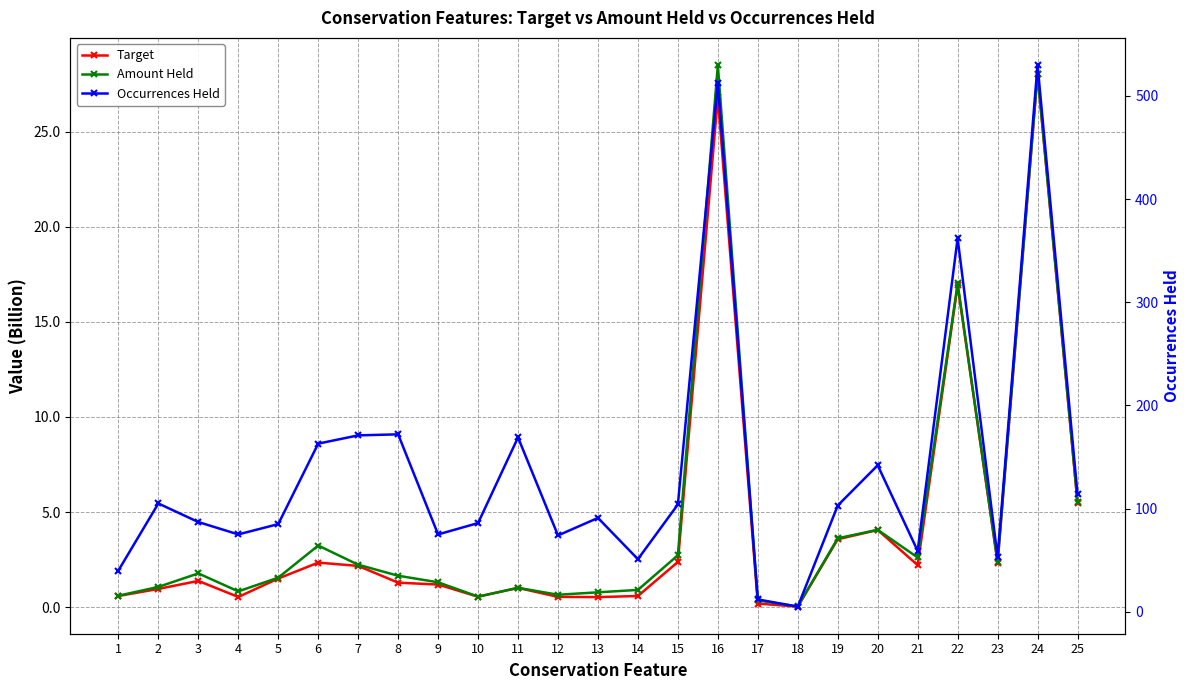

Is the value of Target at 22 greater than the value of Amount Held at 2?

Yes